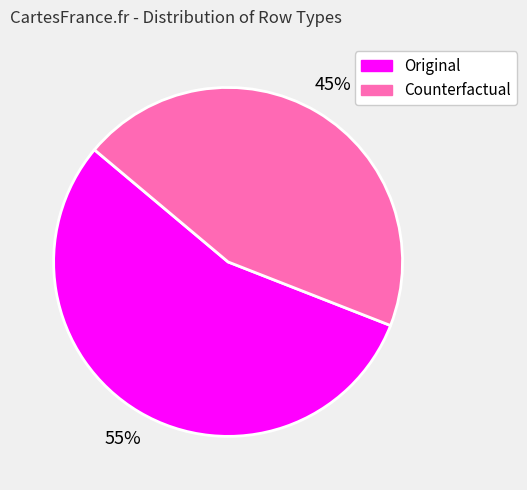

Rank the categories by value from highest to lowest.

Original, Counterfactual